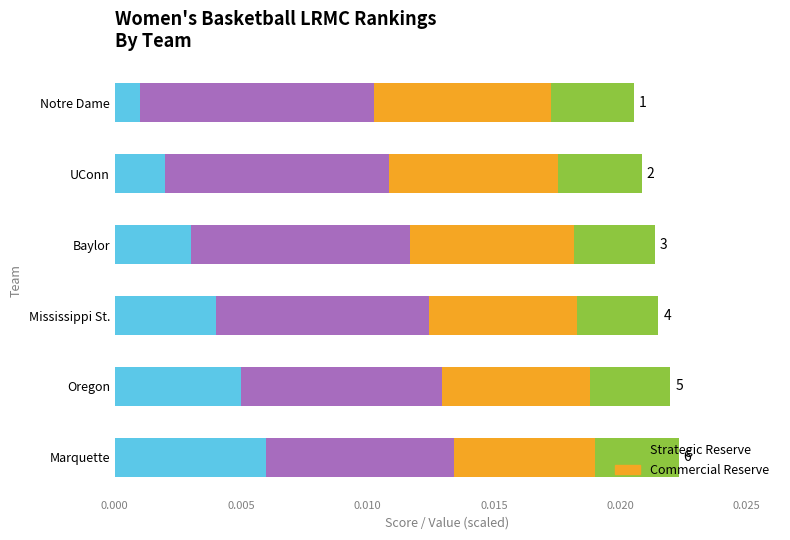

How many distinct data groups are displayed?

4